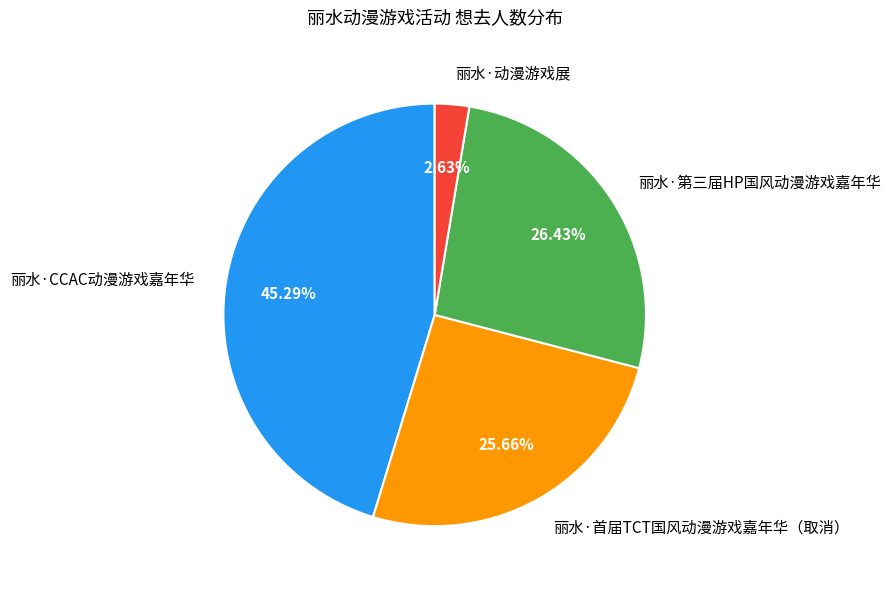

Does 丽水·CCAC动漫游戏嘉年华 represent more than half of the total?

No